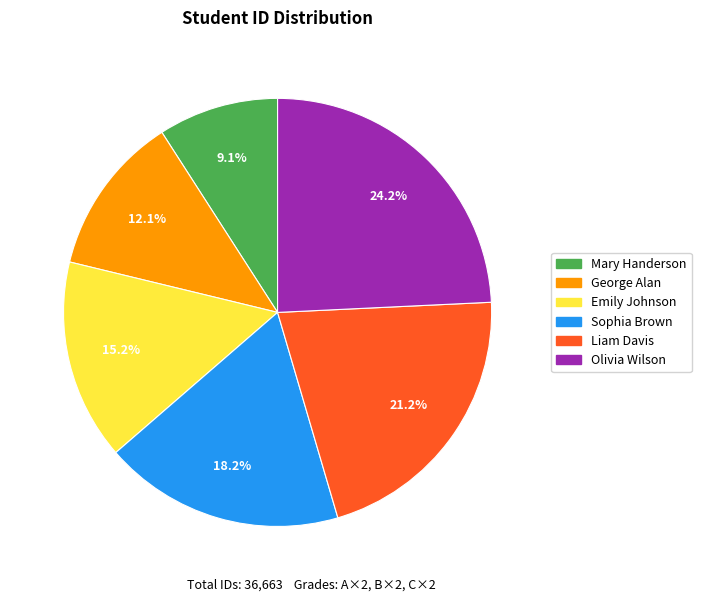

To the nearest percent, what portion does George Alan represent?

12%